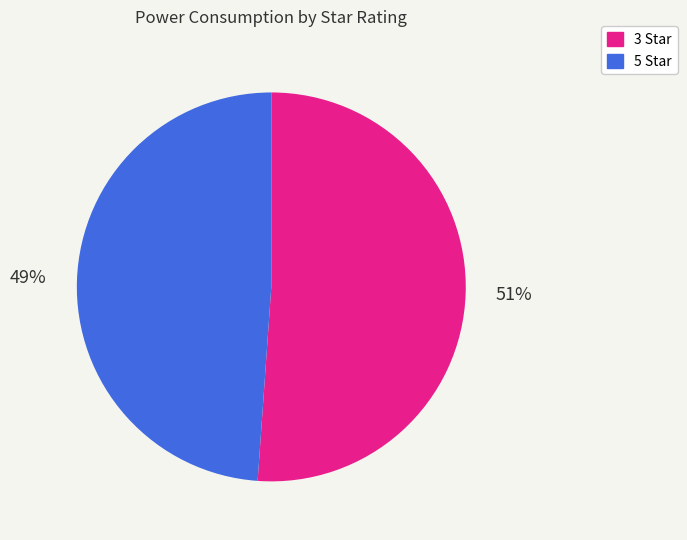

To the nearest percent, what portion does 5 represent?

49%